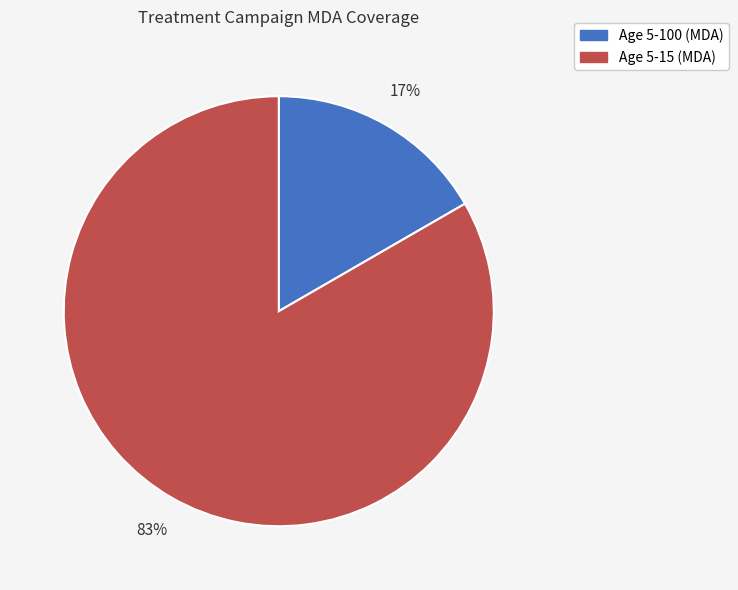

To the nearest percent, what percentage of the pie is Age 5-15 (MDA)?

83%